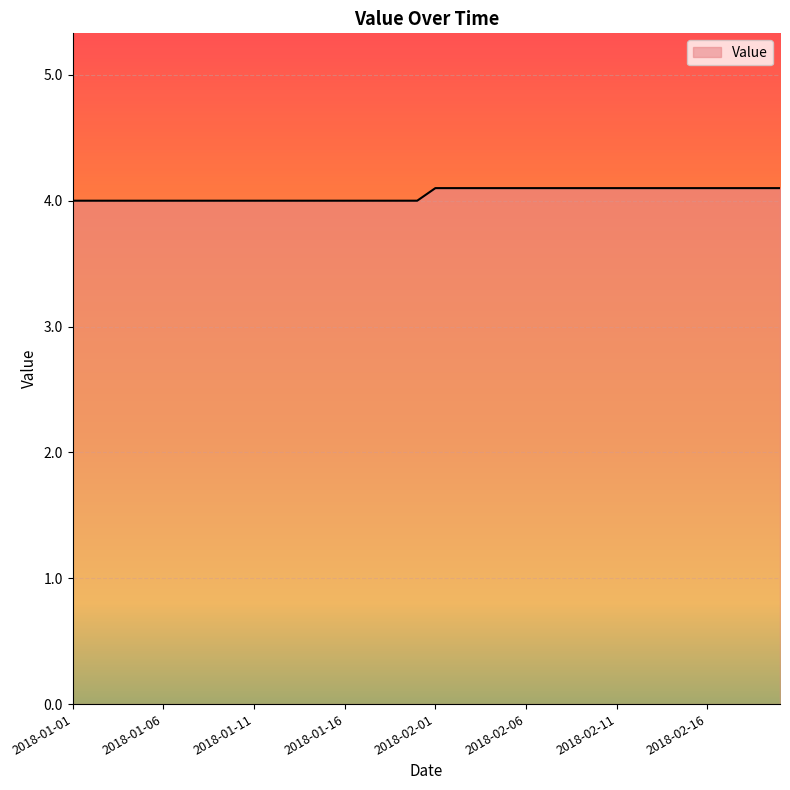

How many lines are shown in the chart?

1